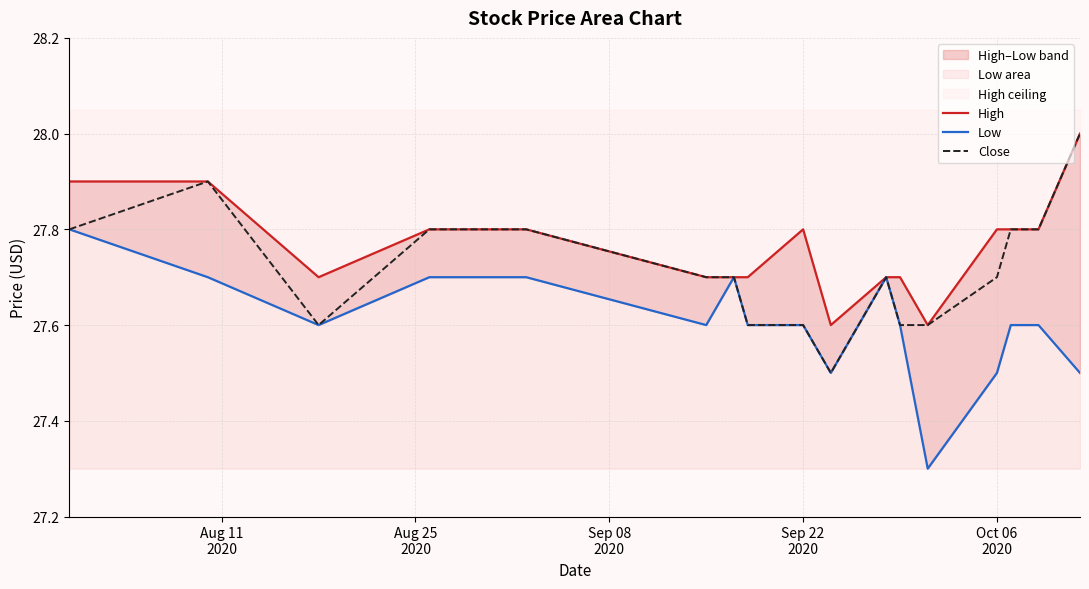

How many lines are shown in the chart?

3